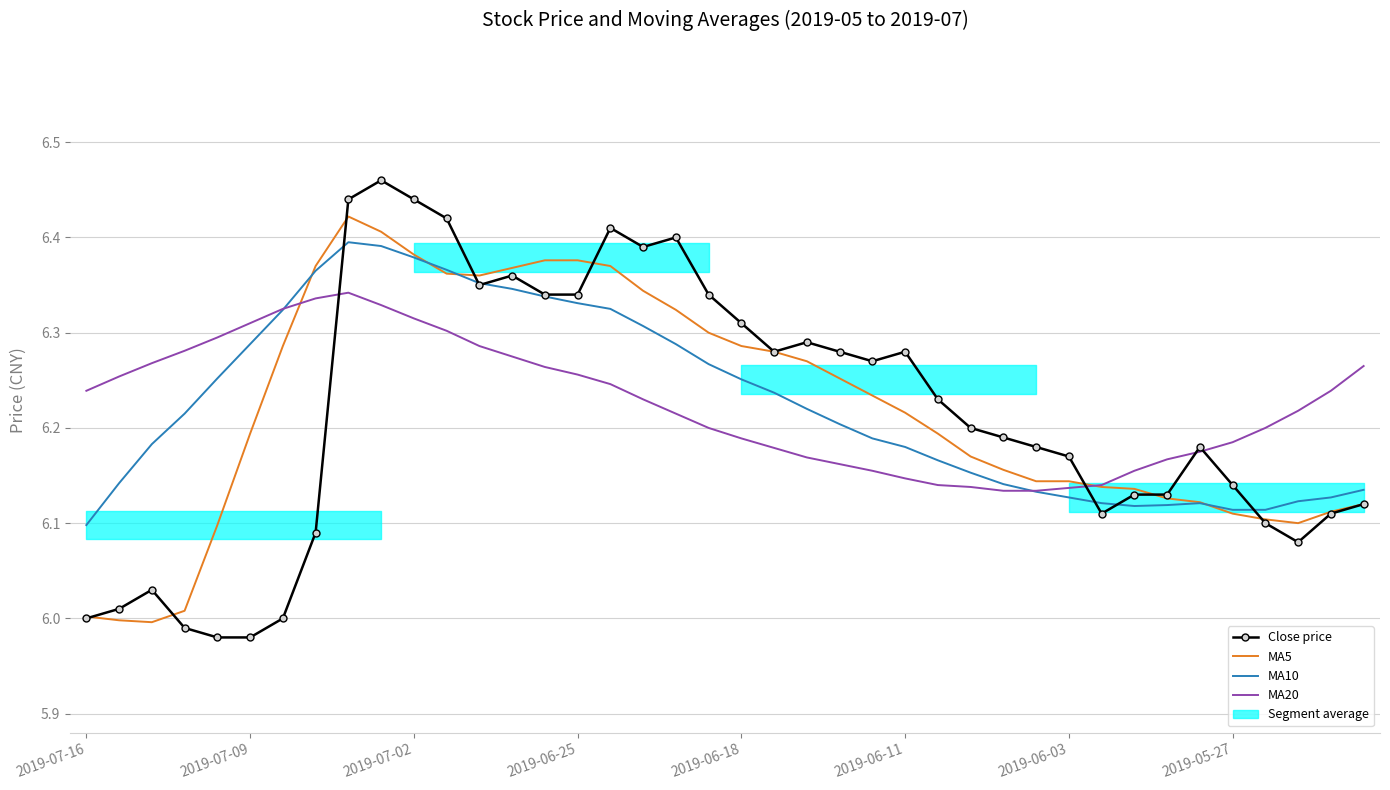

At which category does MA10 reach its first local peak?

8